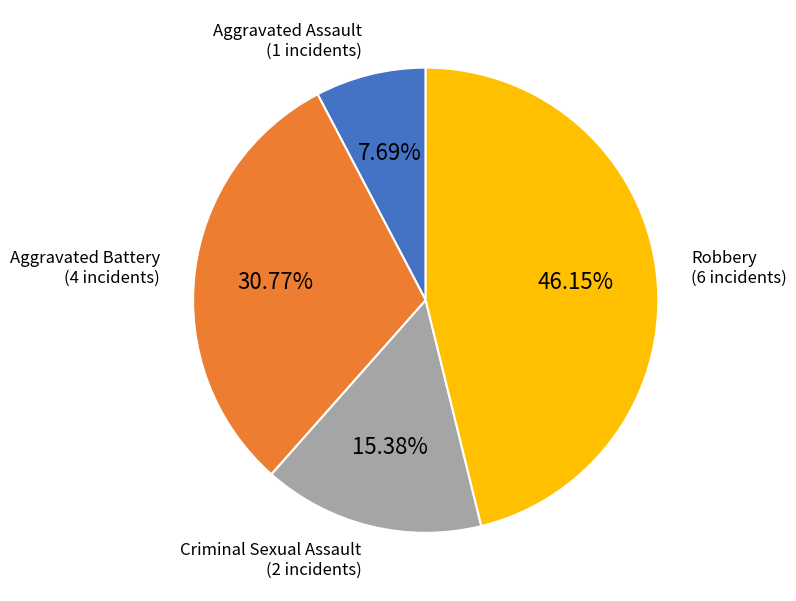

True or false: Robbery accounts for 46% of the total.

True